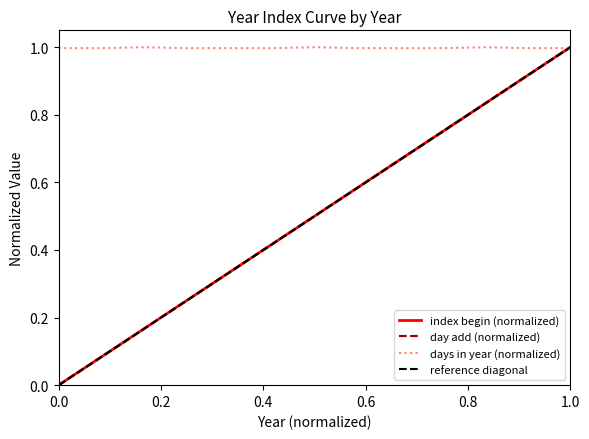

What is the maximum value for day add (normalized)?

1.0